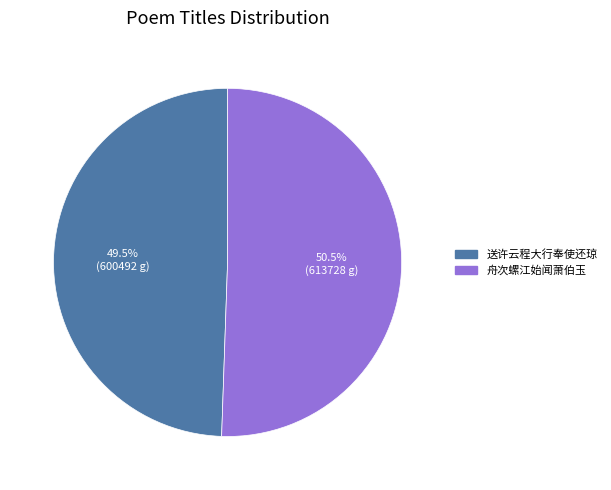

Is there any slice that represents more than half of the pie?

Yes